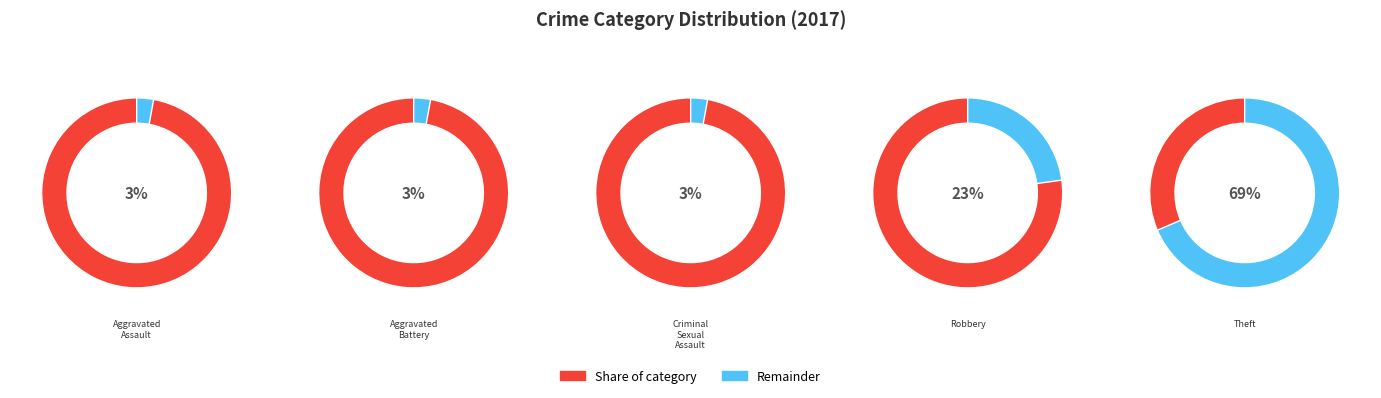

How much of the chart is everything except Criminal Sexual Assault?

97.1%